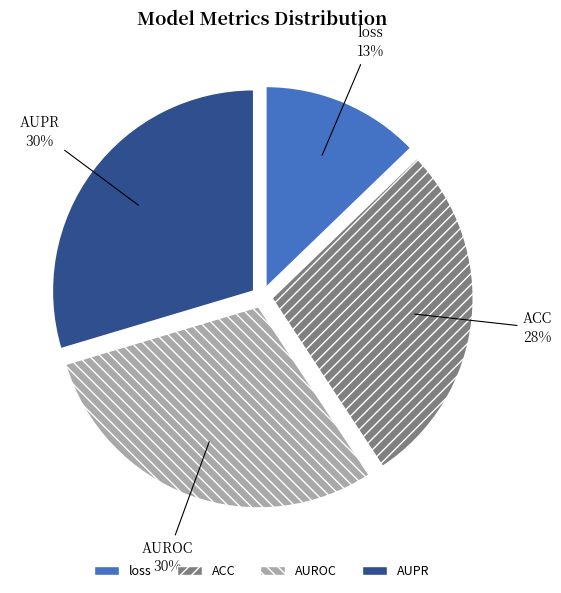

The AUROC slice represents 30% of the pie. True or false?

True